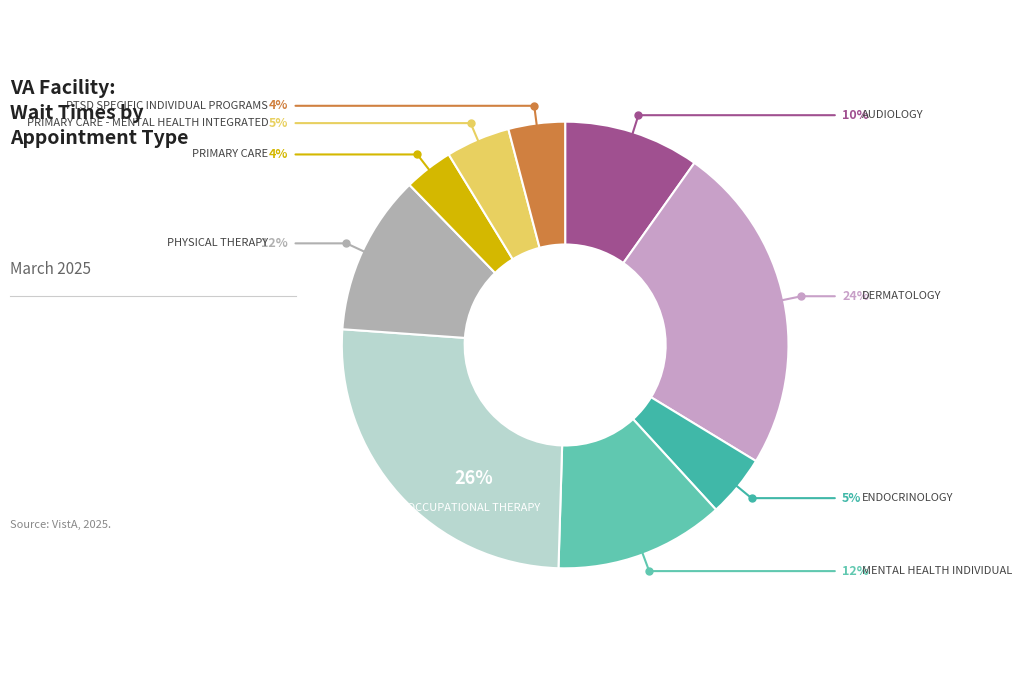

To the nearest percent, what percentage of the pie is MENTAL HEALTH INDIVIDUAL?

12%